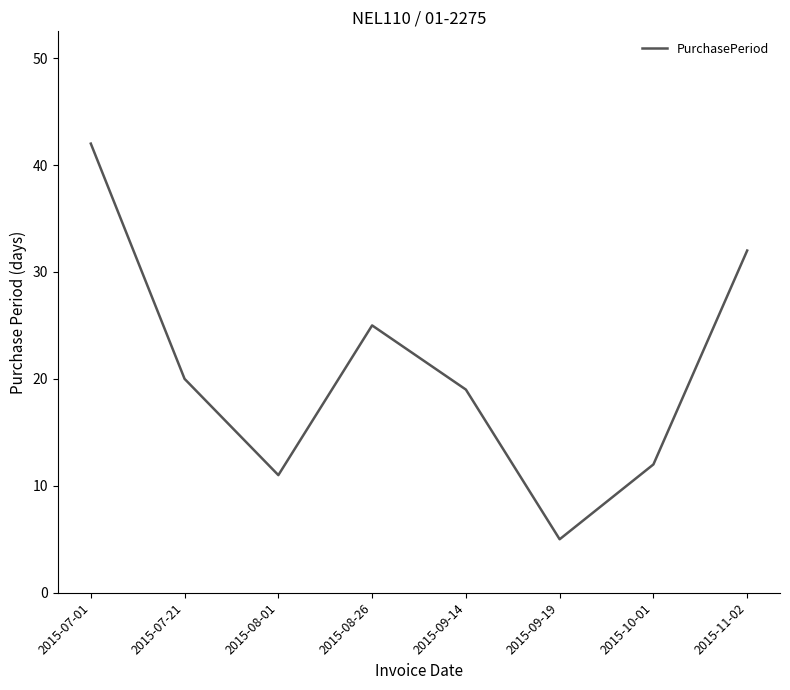

Where is the first local maximum?

2015-08-26